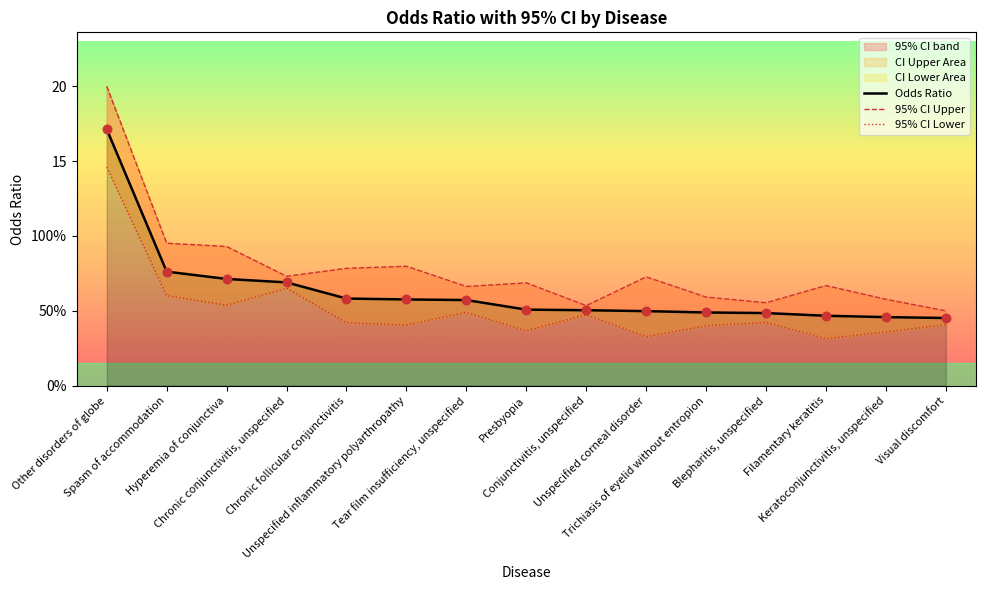

Which series contains the highest Y value?

95% CI Upper